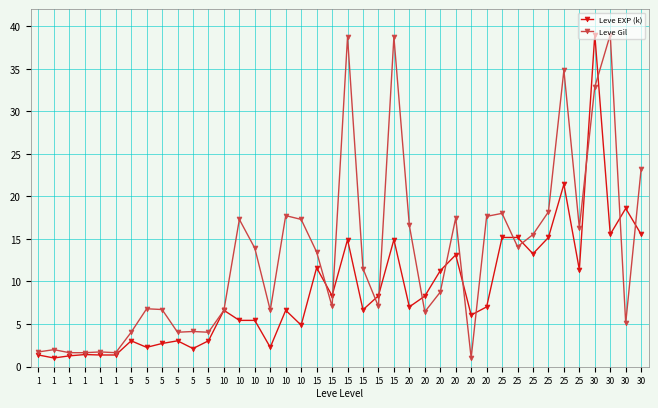

At how many categories does at least one series exceed 15?

18